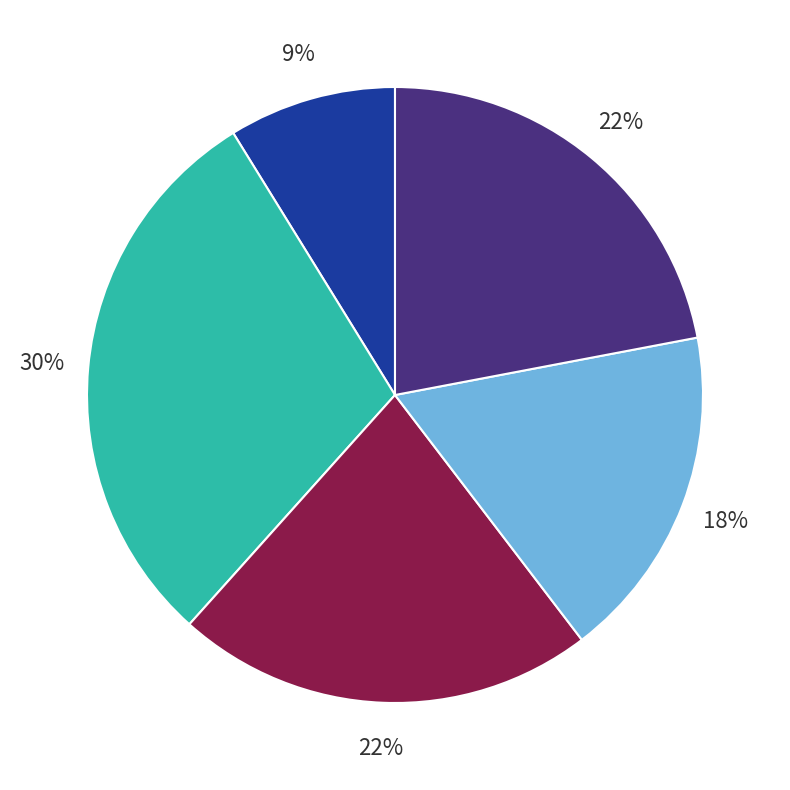

Count the number of slices in the pie.

5